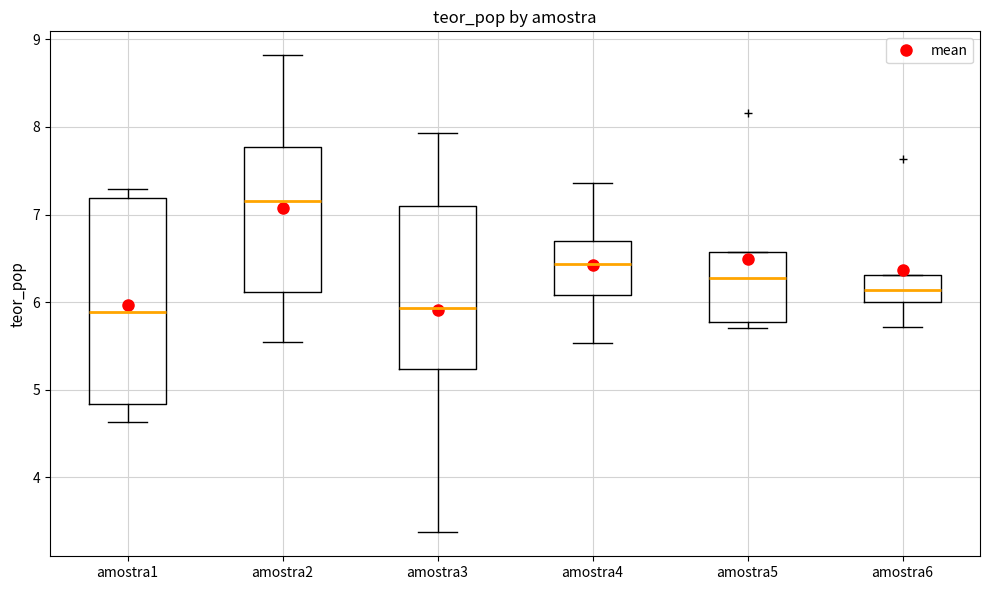

Which box is the tallest, from its lower edge to its upper edge?

amostra1